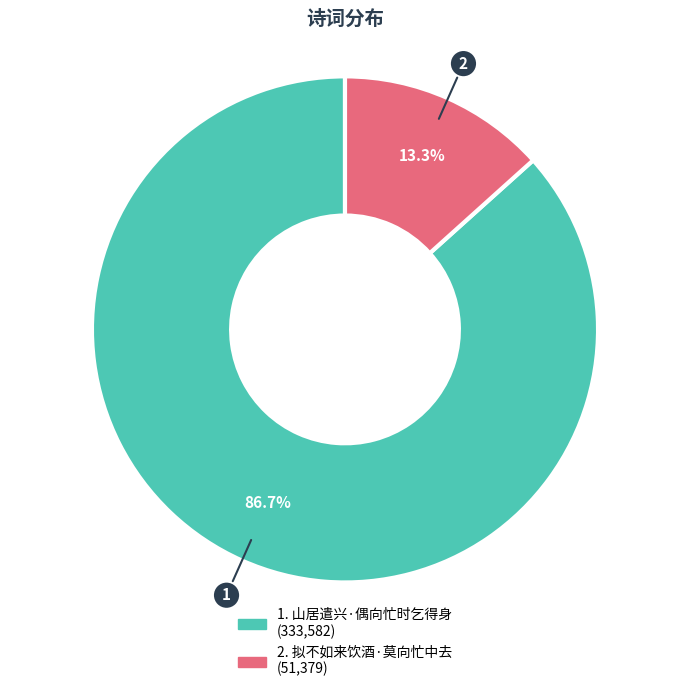

Does any single category account for the majority?

Yes